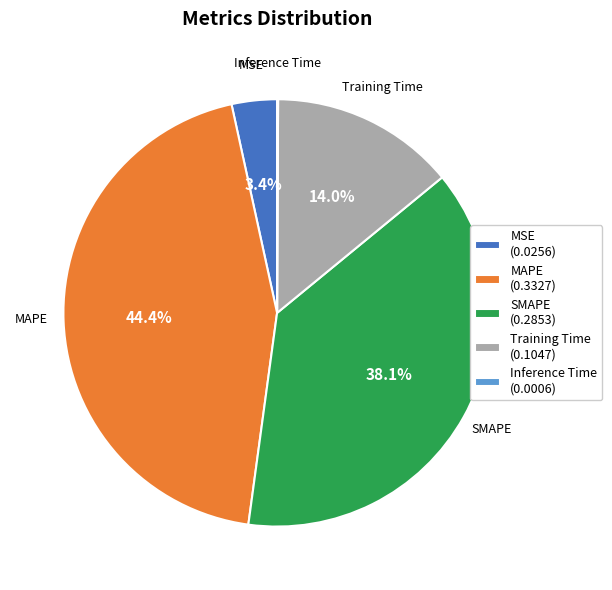

Do MSE and MAPE together represent more than half of the pie?

No